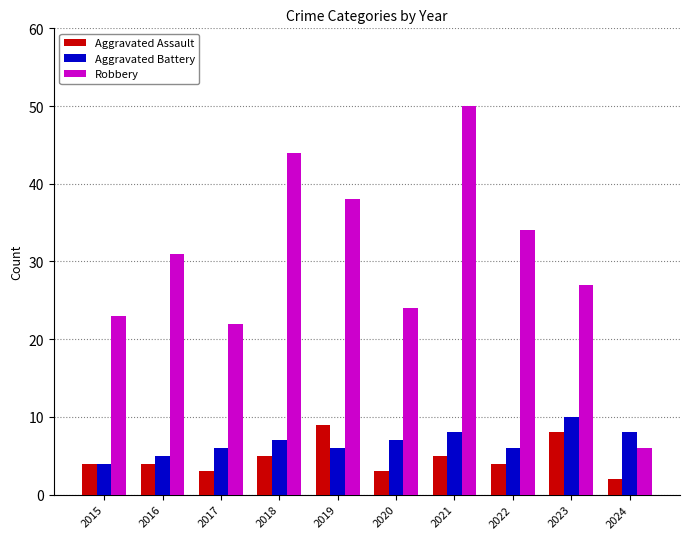

What is the value of the Aggravated Battery bar at the 4th from the left?

7